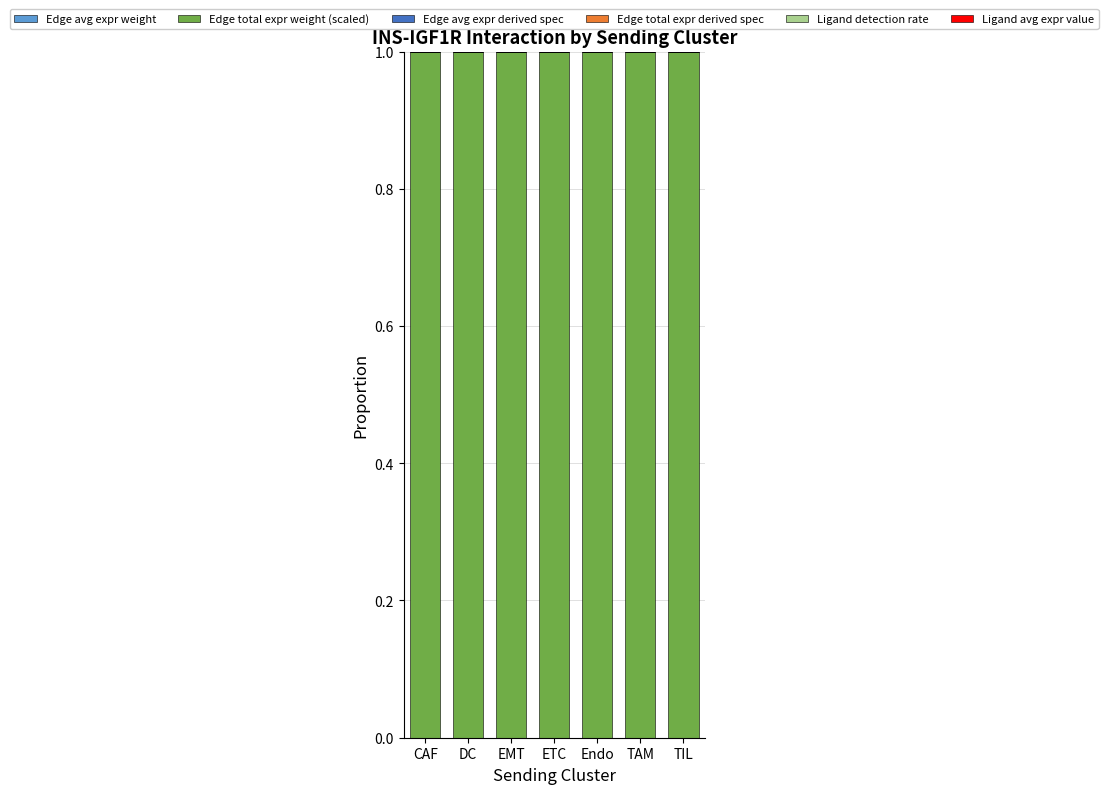

True or false: Edge total expr derived spec has a value of 0.0 at TAM.

True